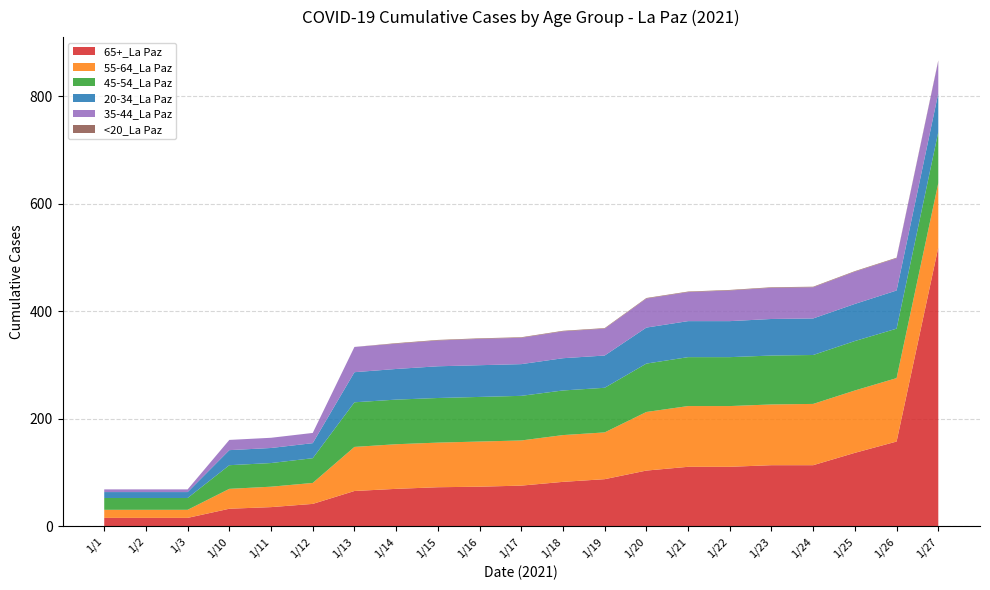

Reading left to right, list all the values displayed in this chart.

65+_La Paz: 16	16	16	33	36	42	66	70	73	74	76	83	88	104	111	111	114	114	137	158	519
55-64_La Paz: 15	15	15	37	38	39	82	83	83	84	84	87	87	109	113	113	113	114	116	118	120
45-54_La Paz: 22	22	22	44	44	46	83	83	83	83	83	83	83	90	91	91	91	91	92	92	95
20-34_La Paz: 11	11	11	28	28	28	56	57	59	59	59	60	60	67	67	67	68	68	69	71	72
35-44_La Paz: 5	5	5	19	19	19	47	47	48	49	49	50	50	54	54	57	58	58	60	60	60
<20_La Paz: 0	0	0	0	0	0	0	1	1	1	1	1	1	1	1	1	1	1	1	1	1